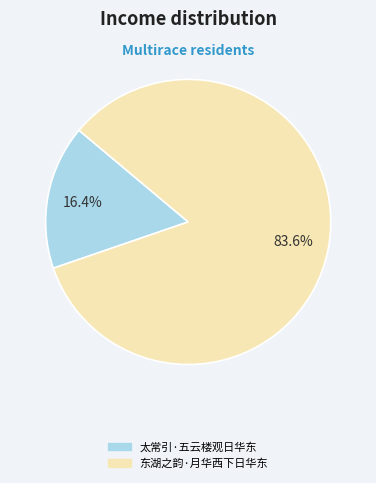

What percentage is the 东湖之韵·月华西下日华东 slice, to the nearest percent?

84%